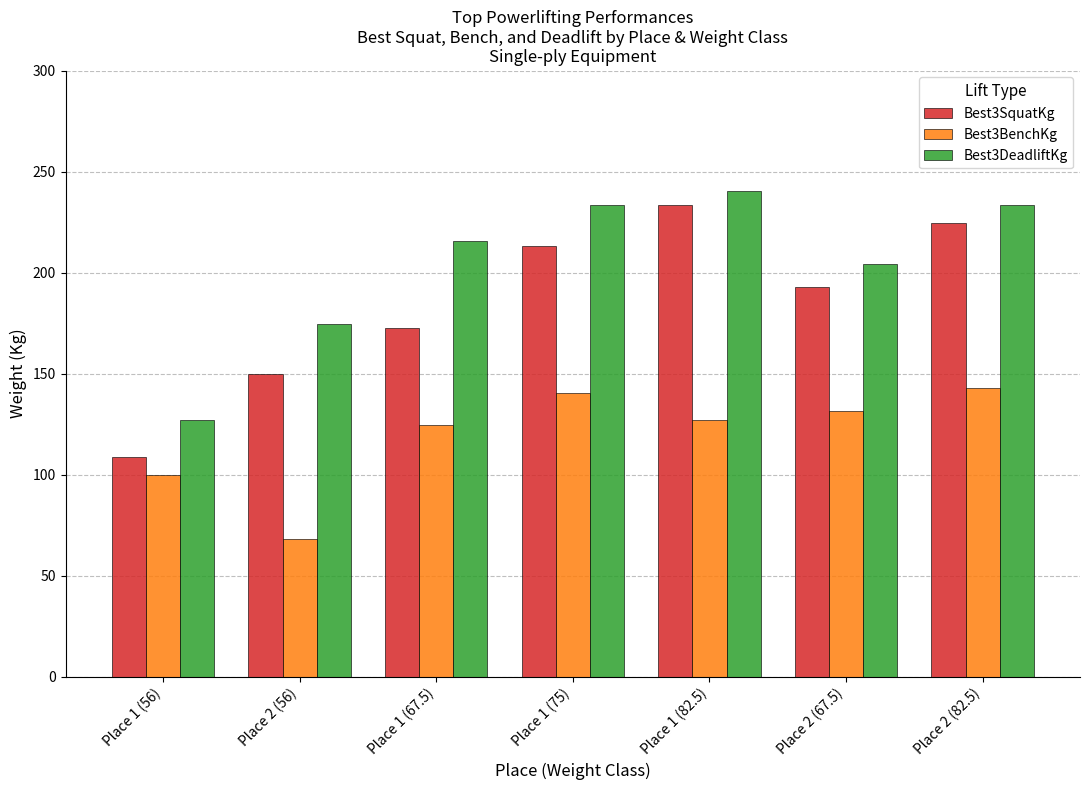

Reading right to left, list all the values displayed in this chart.

Best3SquatKg: 224.5	192.8	233.6	213.2	172.4	149.7	108.9
Best3BenchKg: 142.9	131.5	127.0	140.6	124.7	68.0	99.8
Best3DeadliftKg: 233.6	204.1	240.4	233.6	215.5	174.6	127.0